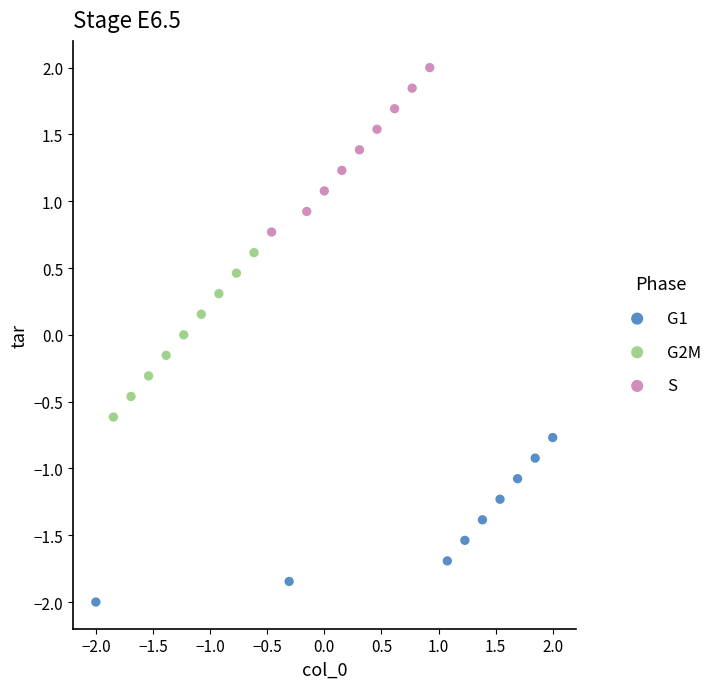

What are all the series names shown in the legend?

G1, G2M, S